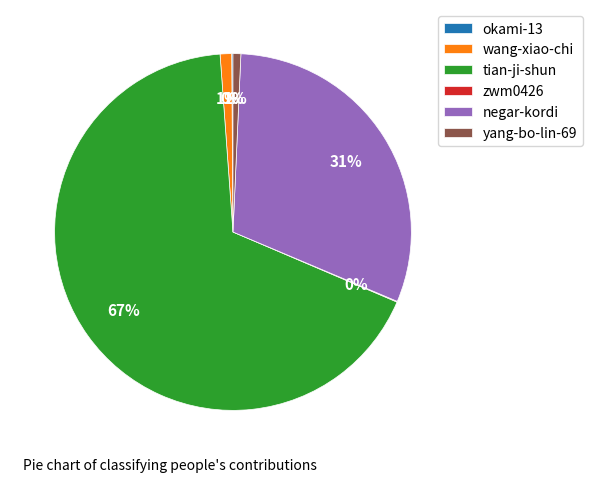

Which has a higher value, negar-kordi or tian-ji-shun?

tian-ji-shun